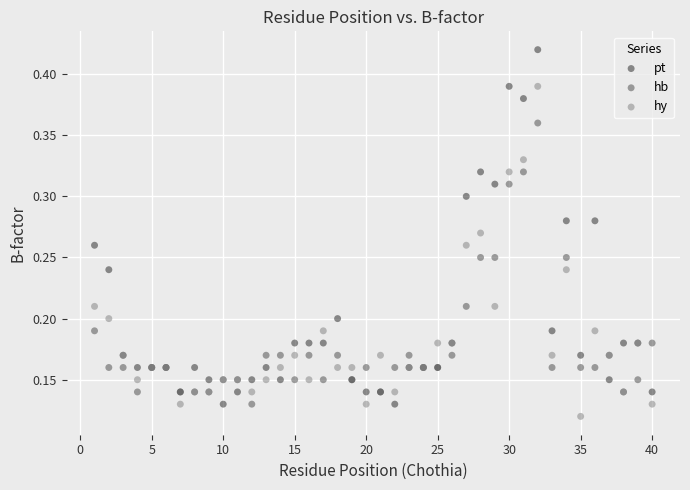

What is the X range (max minus min) for the scatter plot?

39.0